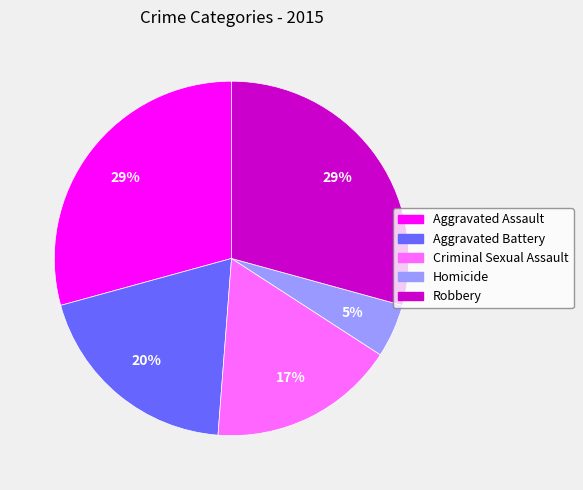

To the nearest percent, what is the average slice percentage?

20%